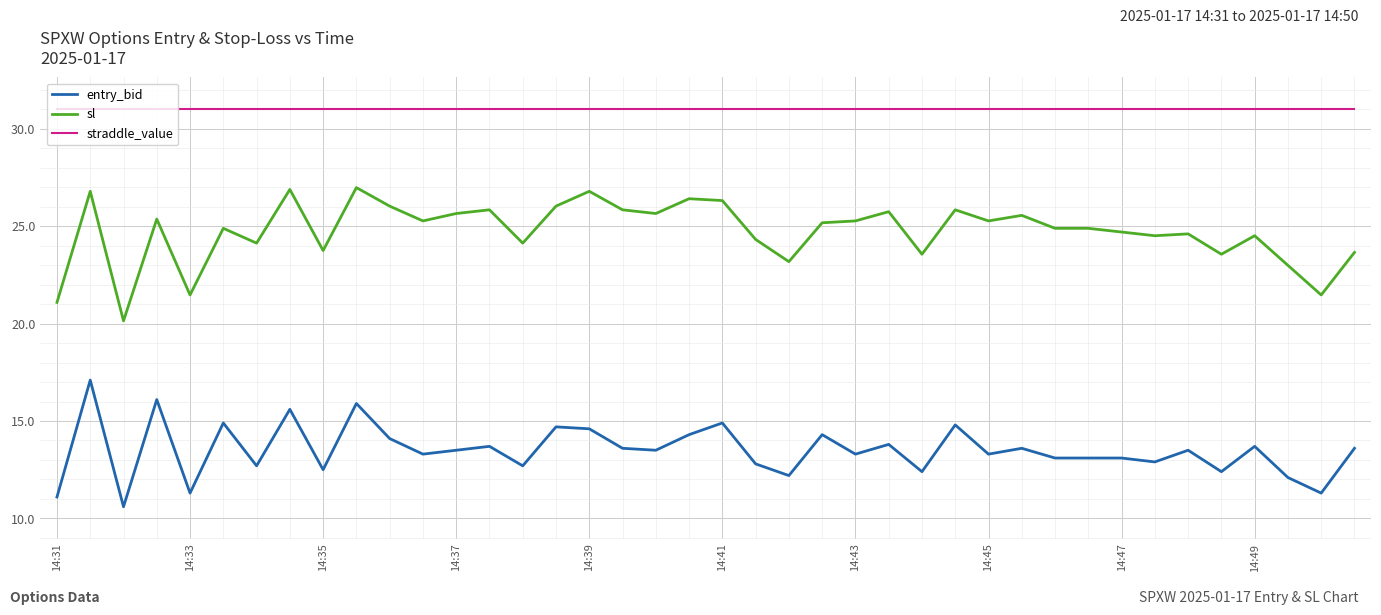

What is the difference between the maximum and minimum values in the entry_bid series?

6.5